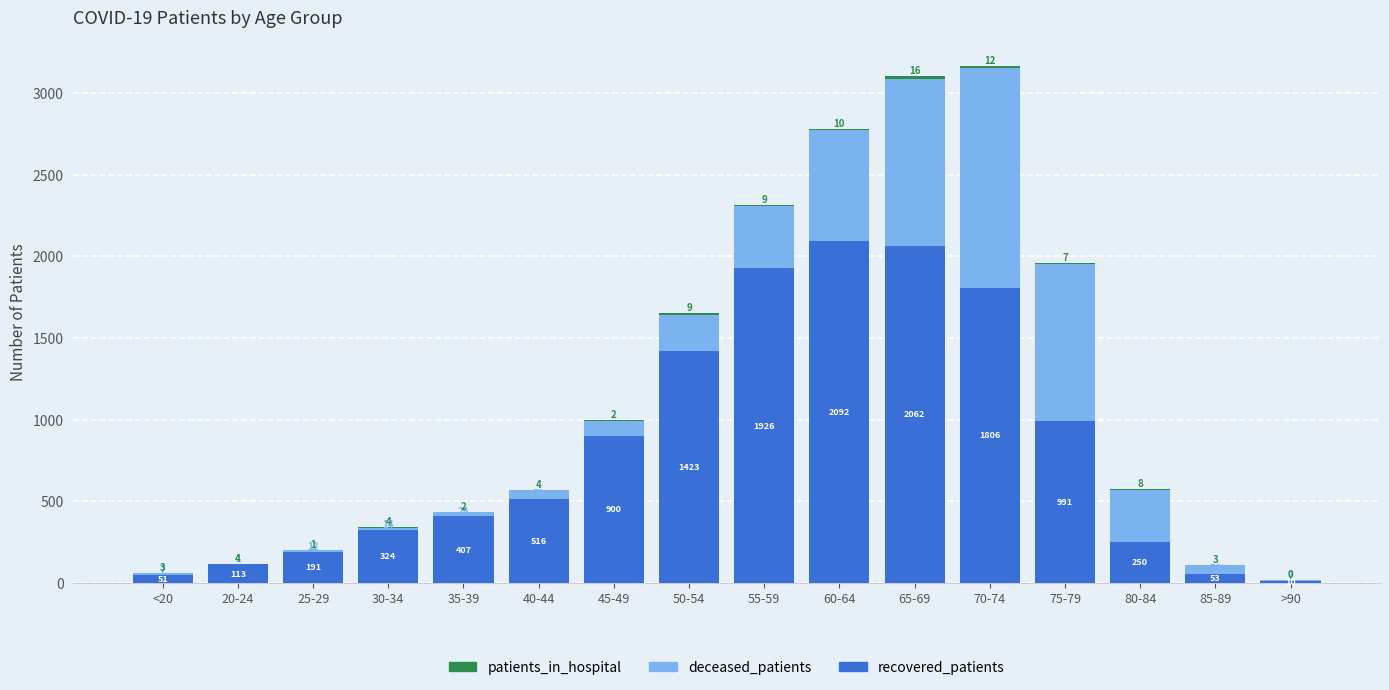

What is the maximum value for recovered_patients?

2092